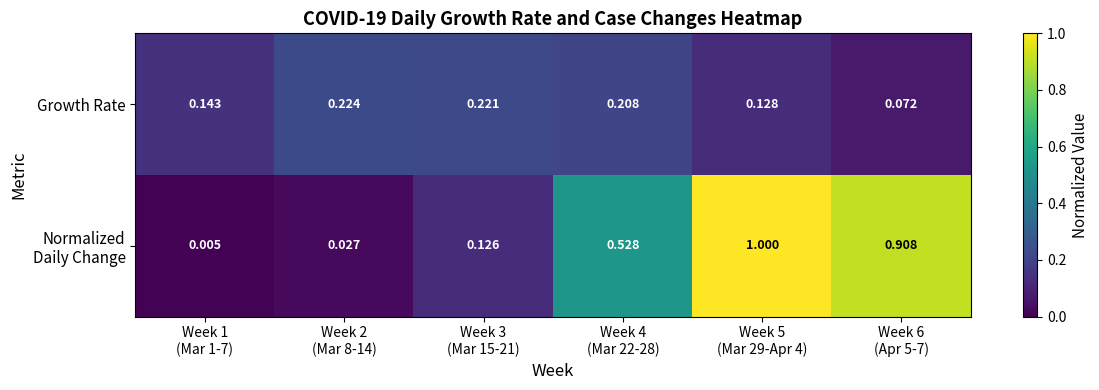

What is the spread (max minus min) of values at Week 3
(Mar 15-21)?

0.1